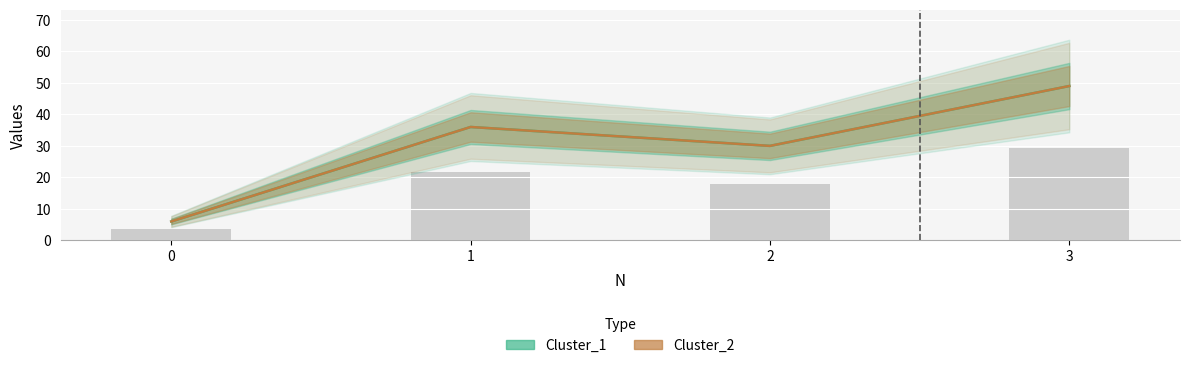

What is the sum of the Cluster_1 values at 3 and 2?

79